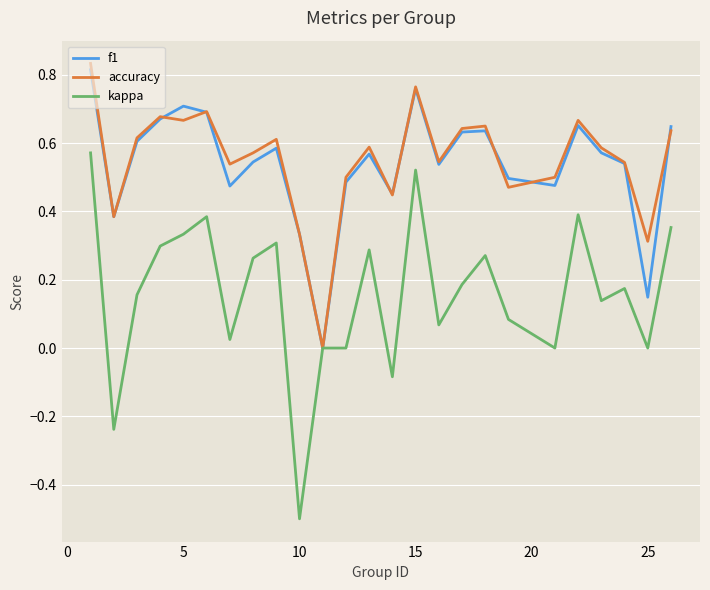

What is the minimum value shown in the chart?

-0.5